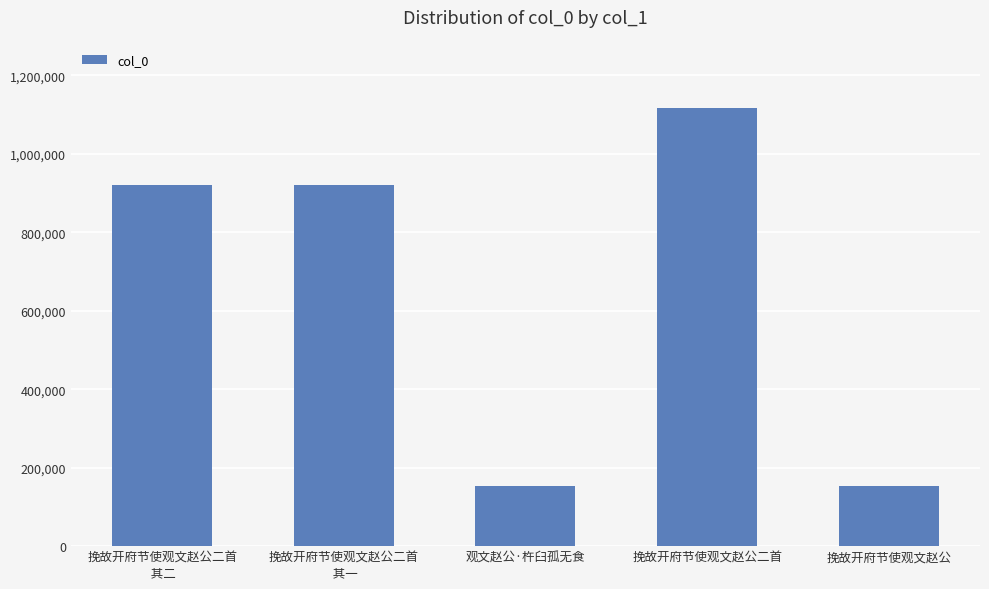

What is the value of the 3rd bar from the left?

153637